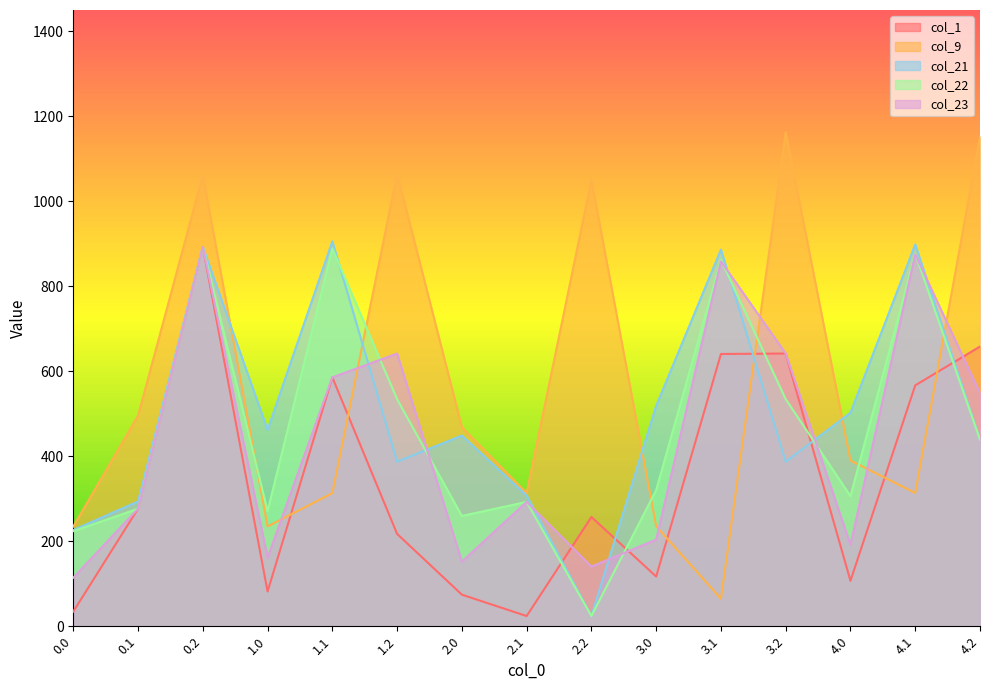

Which category has the lowest value in the col_21 series?

2.2